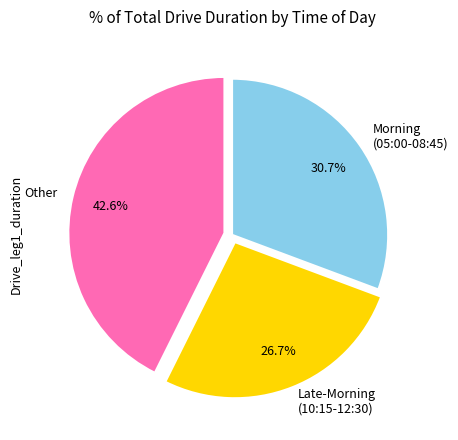

Is there any slice that represents more than half of the pie?

No